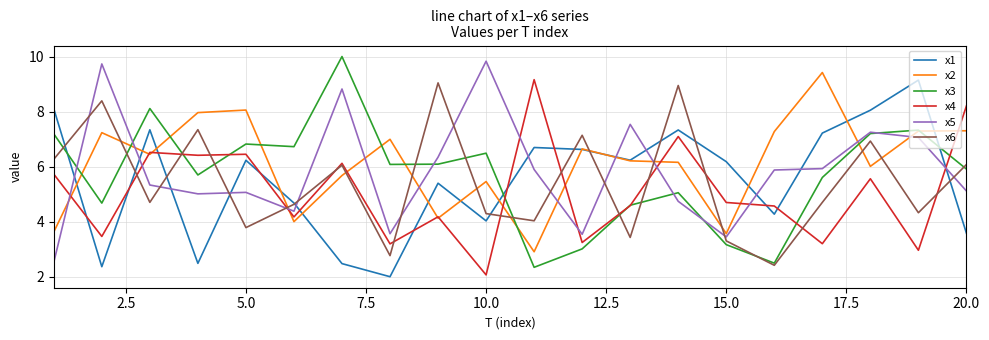

What is the lowest value of the x1 series?

2.0